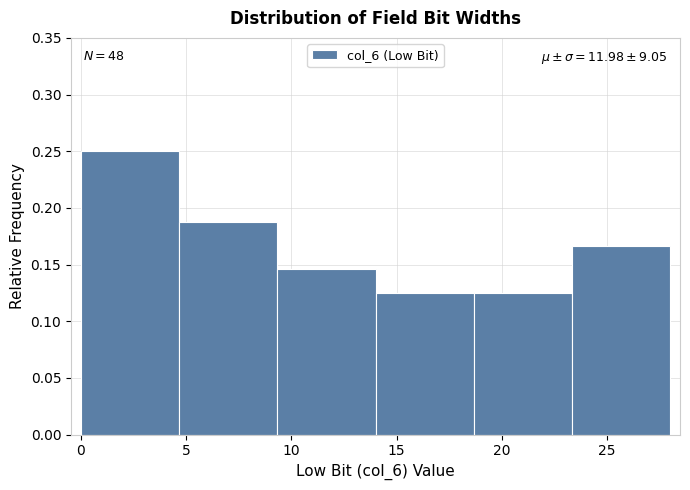

Over which range of the x-axis is the bar tallest?

0.0 to 4.5